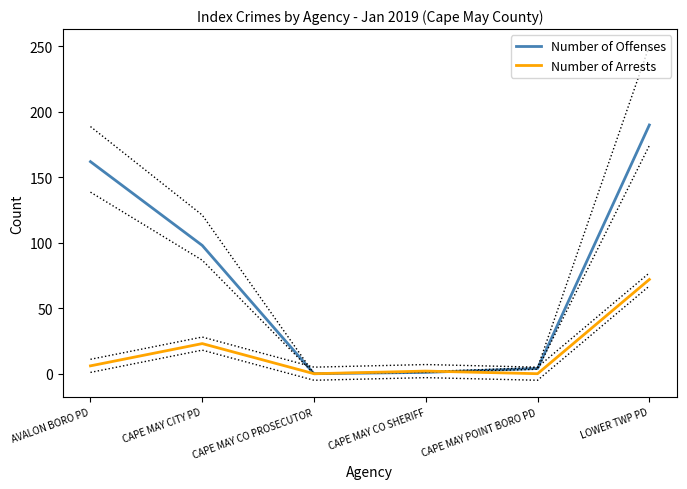

Reading right to left, list all the values displayed in this chart.

Number of Offenses: 190	4	1	0	98	162
Number of Arrests: 72	0	2	0	23	6